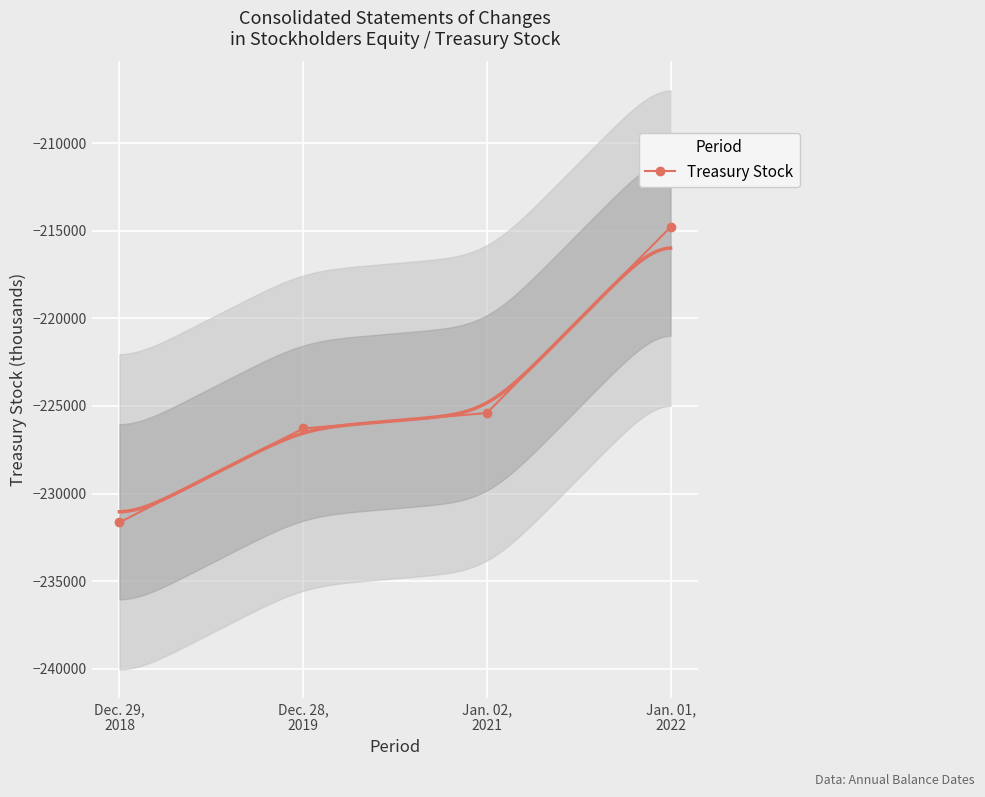

True or false: the data has more than 2 interior local peaks.

False